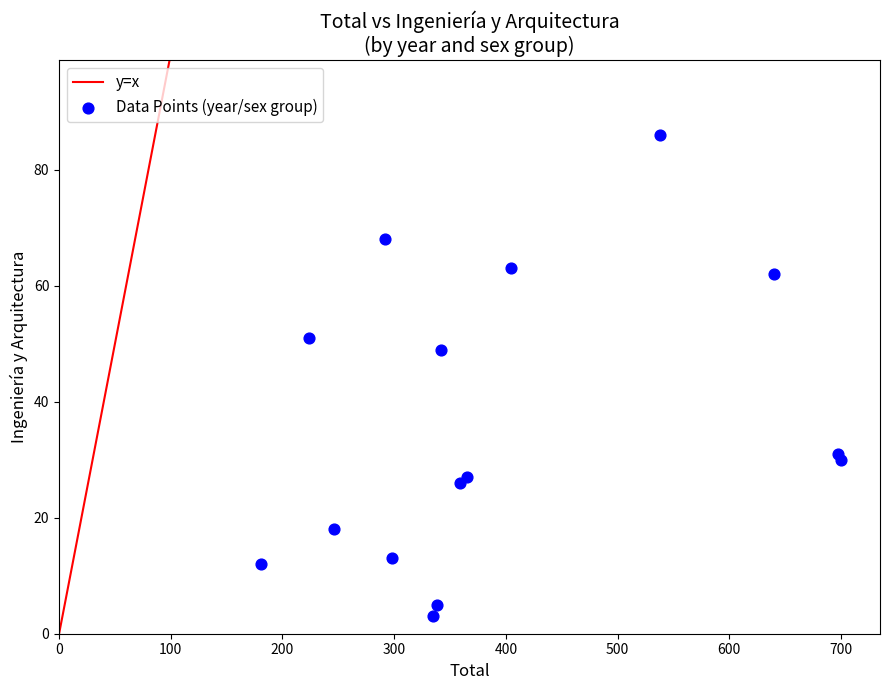

What Y value in the scatter plot is closest to 44?

49